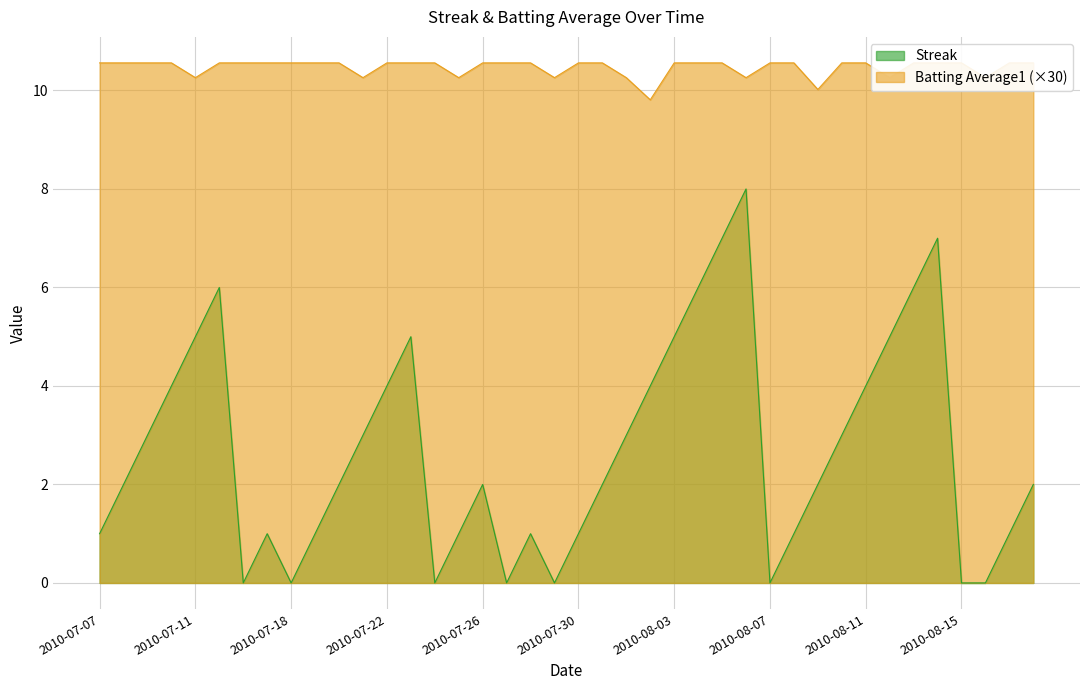

Reading right to left, list all the values displayed in this chart.

Streak: 2010-08-18=2.0	2010-08-17=1.0	2010-08-16=0.0	2010-08-15=0.0	2010-08-14=7.0	2010-08-13=6.0	2010-08-12=5.0	2010-08-11=4.0	2010-08-10=3.0	2010-08-09=2.0	2010-08-08=1.0	2010-08-07=0.0	2010-08-06=8.0	2010-08-05=7.0	2010-08-04=6.0	2010-08-03=5.0	2010-08-02=4.0	2010-08-01=3.0	2010-07-31=2.0	2010-07-30=1.0	2010-07-29=0.0	2010-07-28=1.0	2010-07-27=0.0	2010-07-26=2.0	2010-07-25=1.0	2010-07-24=0.0	2010-07-23=5.0	2010-07-22=4.0	2010-07-21=3.0	2010-07-20=2.0	2010-07-19=1.0	2010-07-18=0.0	2010-07-17=1.0	2010-07-16=0.0	2010-07-15=6.0	2010-07-11=5.0	2010-07-10=4.0	2010-07-09=3.0	2010-07-08=2.0	2010-07-07=1.0
Batting Average1: 2010-08-18=10.6	2010-08-17=10.6	2010-08-16=10.3	2010-08-15=10.6	2010-08-14=10.6	2010-08-13=10.6	2010-08-12=10.3	2010-08-11=10.6	2010-08-10=10.6	2010-08-09=10.0	2010-08-08=10.6	2010-08-07=10.6	2010-08-06=10.3	2010-08-05=10.6	2010-08-04=10.6	2010-08-03=10.6	2010-08-02=9.8	2010-08-01=10.3	2010-07-31=10.6	2010-07-30=10.6	2010-07-29=10.3	2010-07-28=10.6	2010-07-27=10.6	2010-07-26=10.6	2010-07-25=10.3	2010-07-24=10.6	2010-07-23=10.6	2010-07-22=10.6	2010-07-21=10.3	2010-07-20=10.6	2010-07-19=10.6	2010-07-18=10.6	2010-07-17=10.6	2010-07-16=10.6	2010-07-15=10.6	2010-07-11=10.3	2010-07-10=10.6	2010-07-09=10.6	2010-07-08=10.6	2010-07-07=10.6